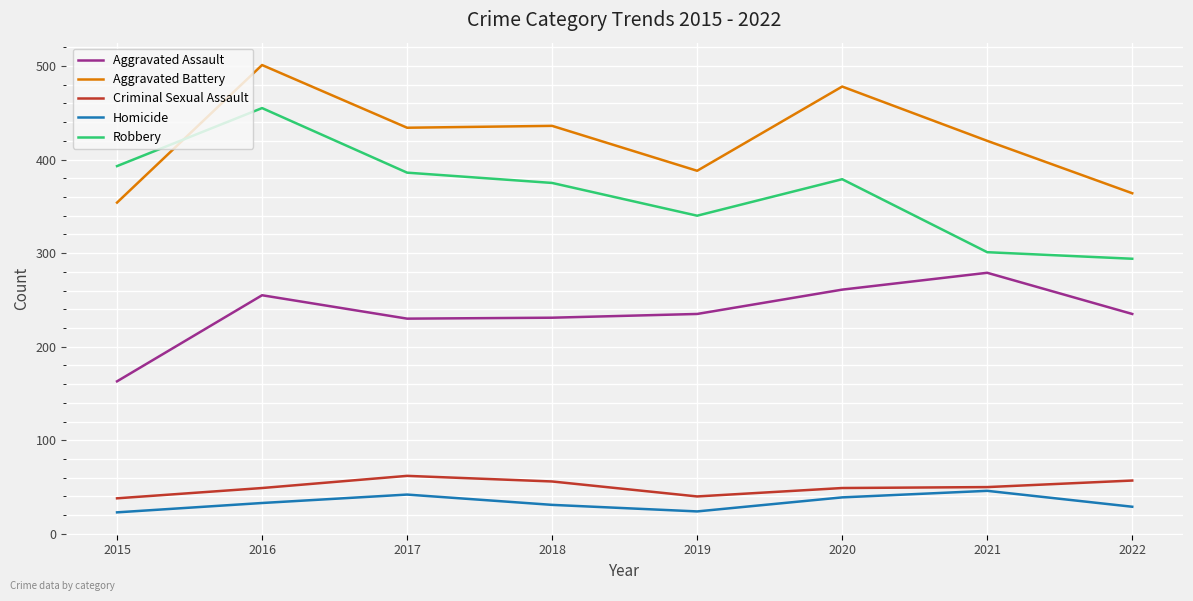

At which category is the sum across all series the highest?

2016